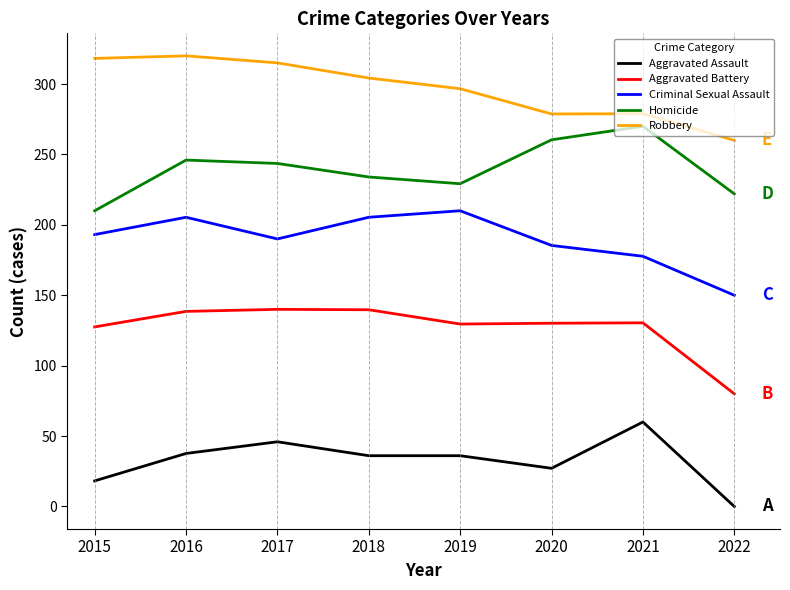

Rank the series by their maximum value, from lowest to highest.

Aggravated Assault, Aggravated Battery, Criminal Sexual Assault, Homicide, Robbery